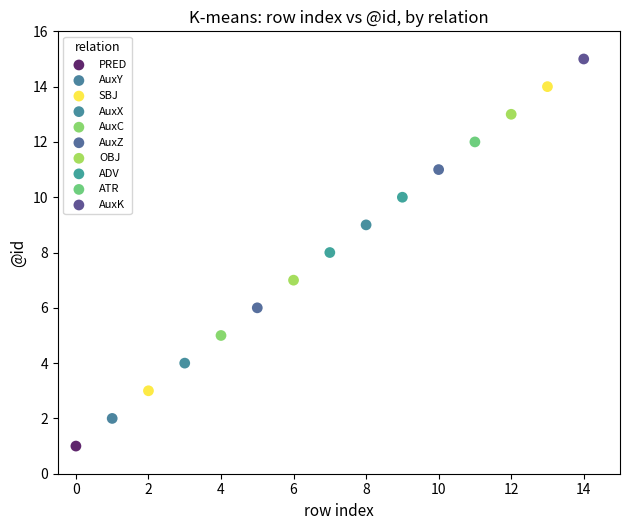

What are all the series names shown in the legend?

PRED, AuxY, SBJ, AuxX, AuxC, AuxZ, OBJ, ADV, ATR, AuxK